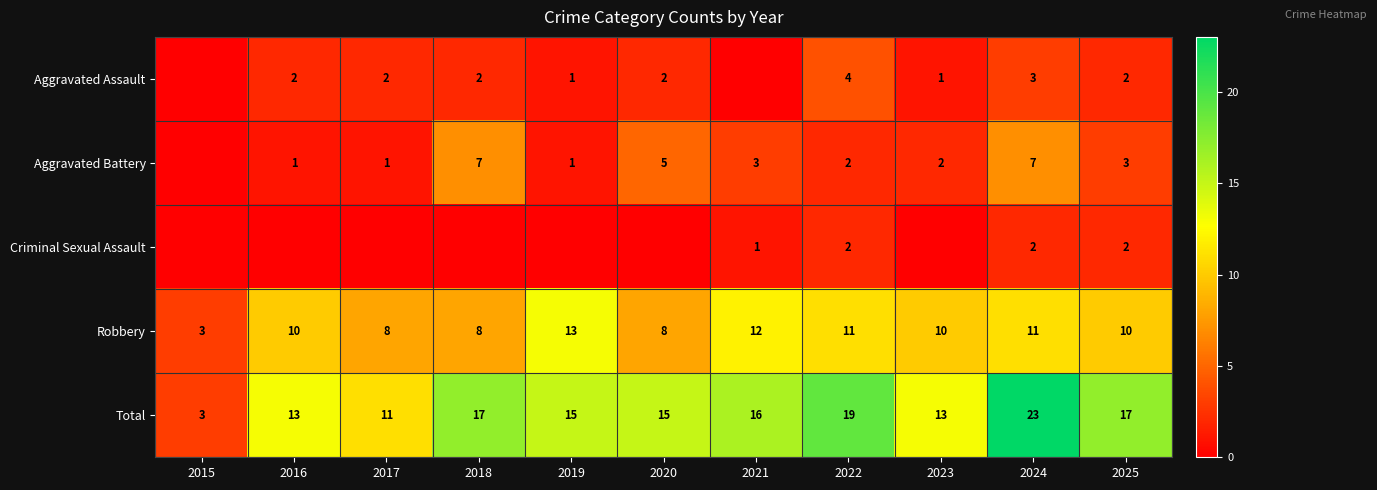

What is the lowest value of the Total series?

3